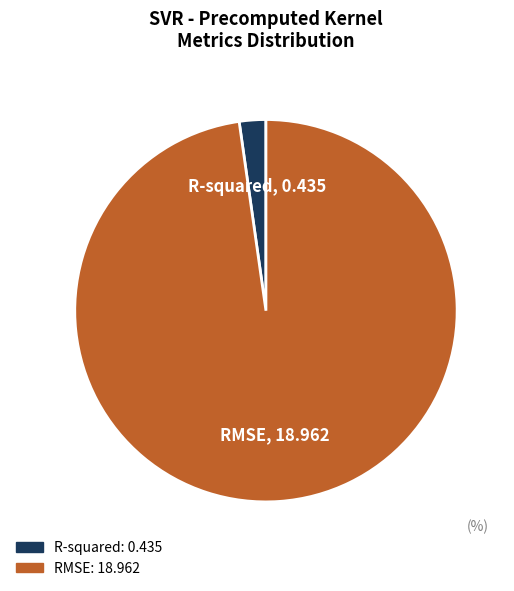

Count the number of slices in the pie.

2